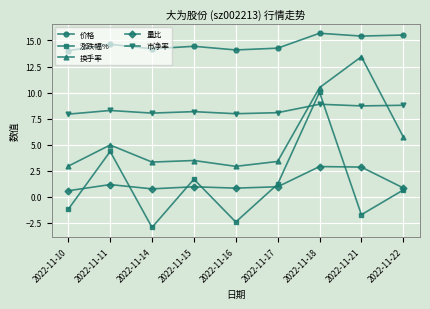

Is it true that 换手率 equals 1.8 at 2022-11-22?

False